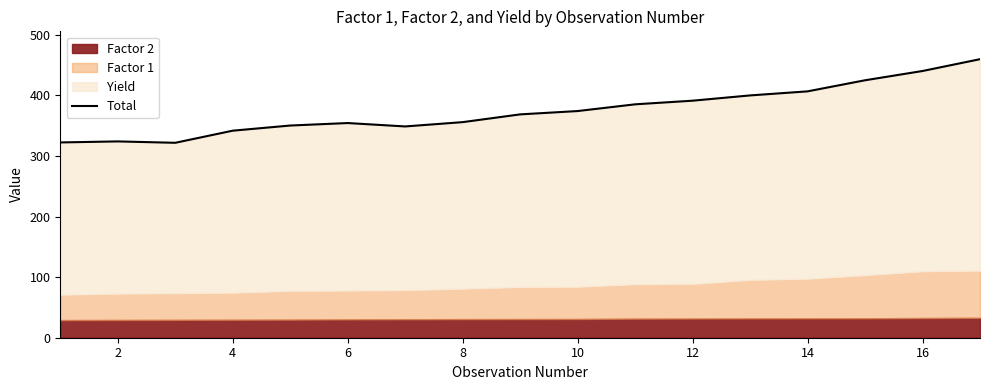

Does the chart have visible grid lines?

No